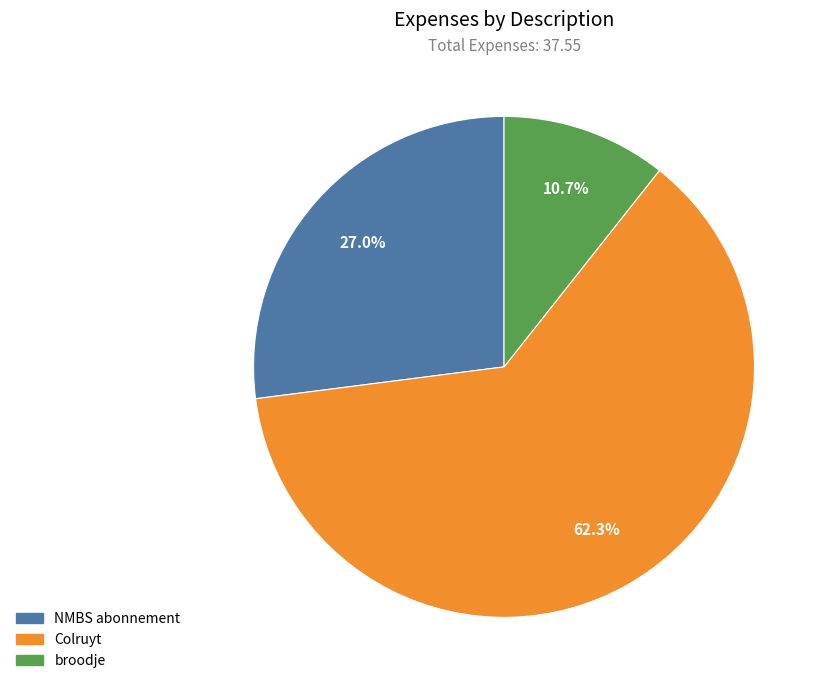

Is it true that broodje is 3% of the pie?

False